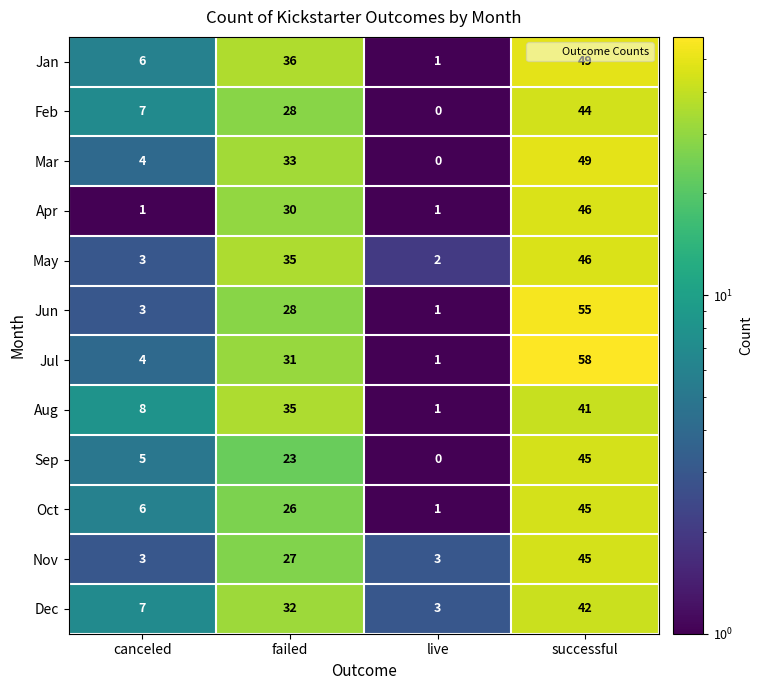

At how many categories does at least one series exceed 44?

1